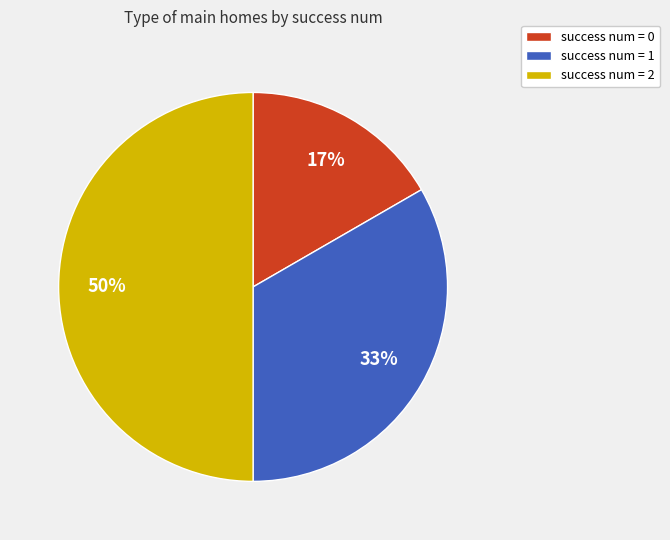

To the nearest percent, what is the average slice percentage?

33%